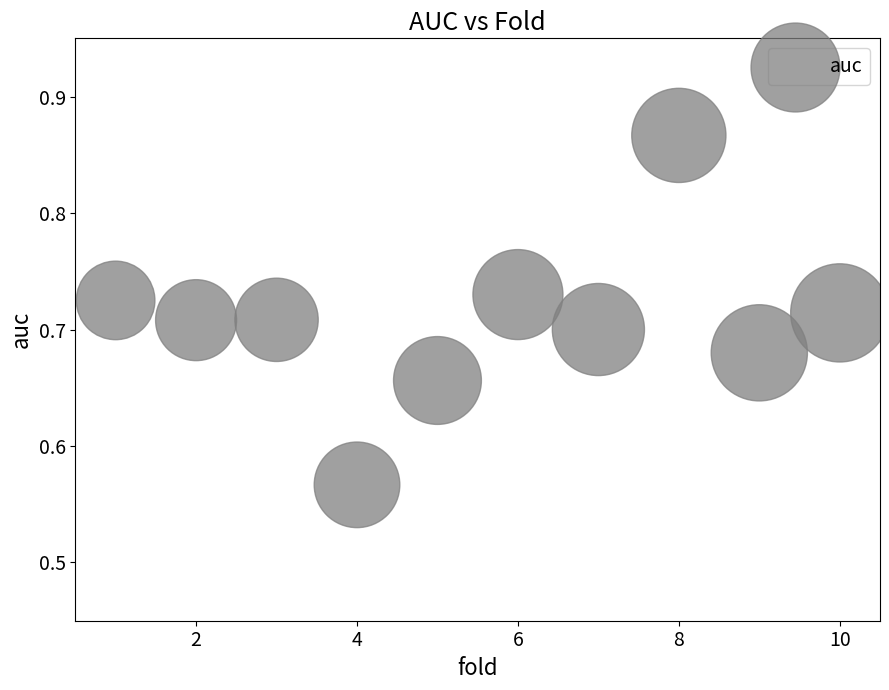

What is the range of X values (max minus min)?

9.0